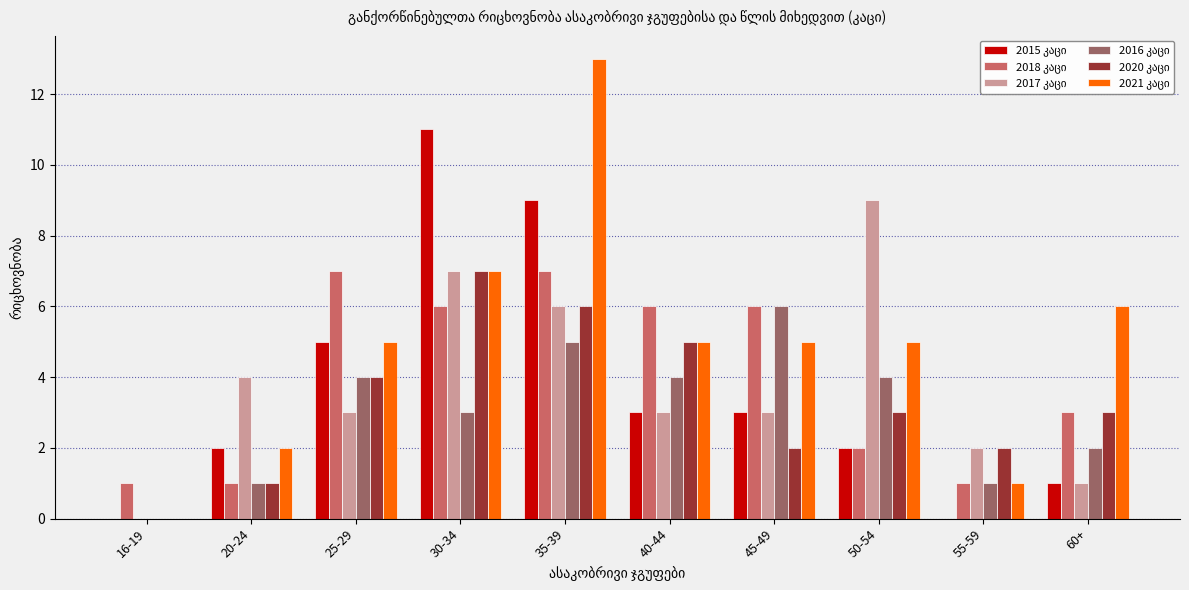

What is the total value across all series at 50-54?

25